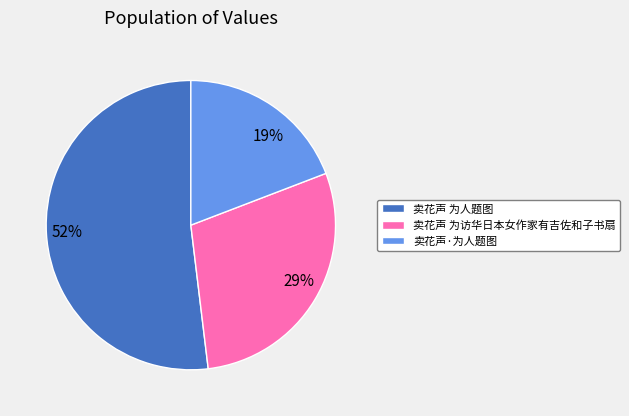

True or false: 卖花声 为访华日本女作家有吉佐和子书扇 accounts for 29% of the total.

True